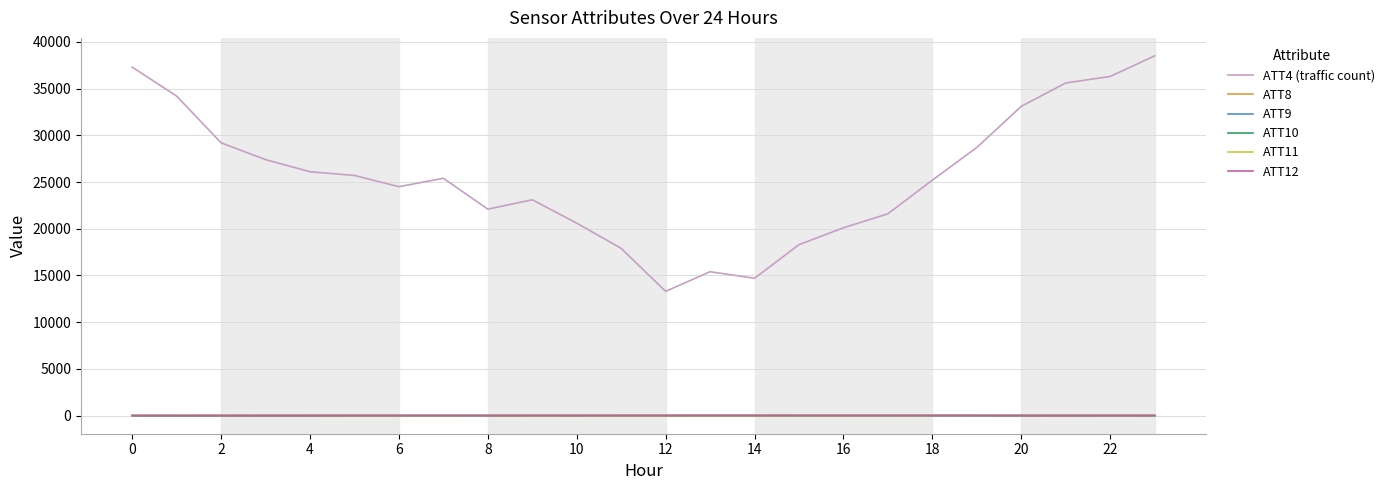

Which series has the largest total across all categories?

ATT4 (traffic count)